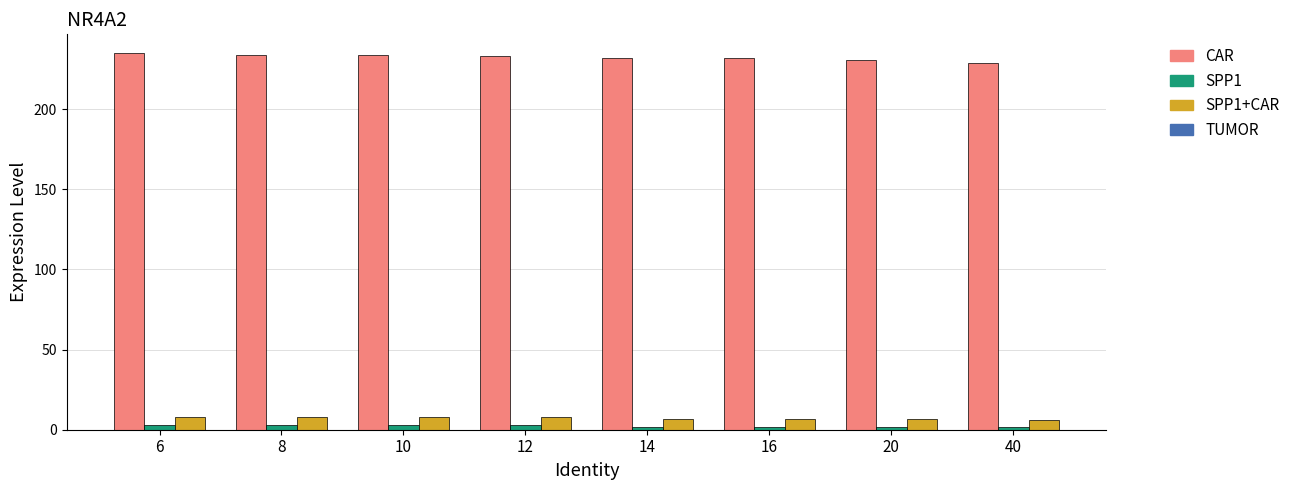

The value of col_43 at 20 is 2. True or false?

True